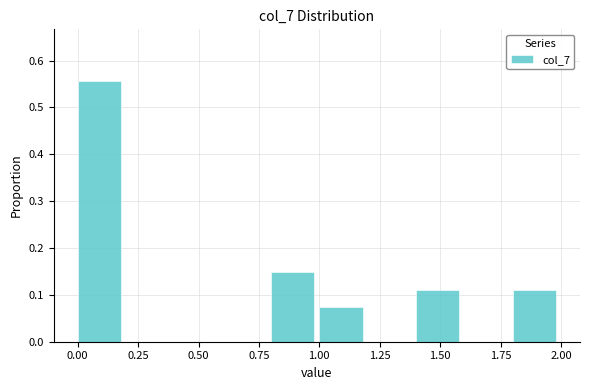

Which range on the x-axis has the tallest bar?

0.0 to 0.2